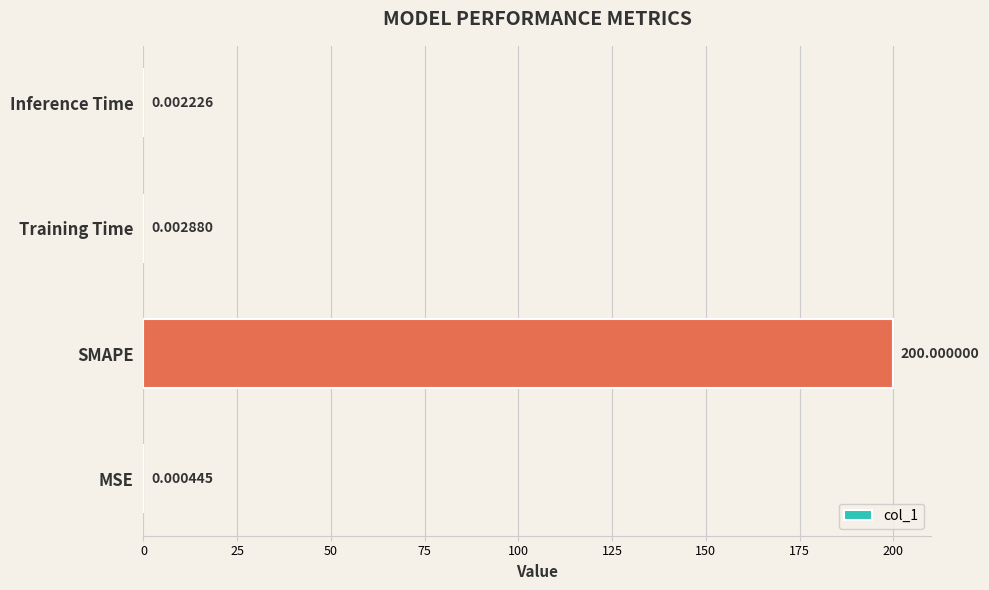

What is the greatest value displayed?

200.0